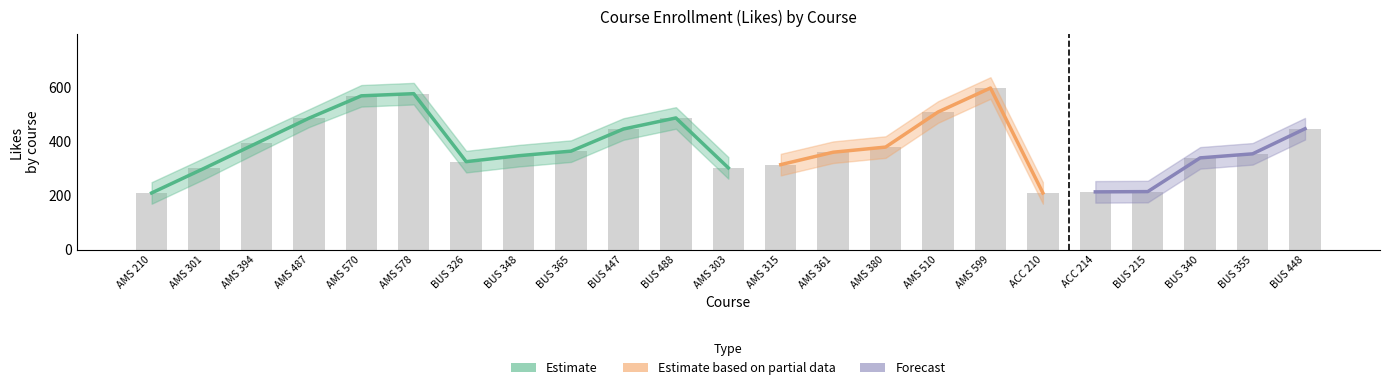

What is the difference between the likes values at AMS 487 and AMS 361?

126